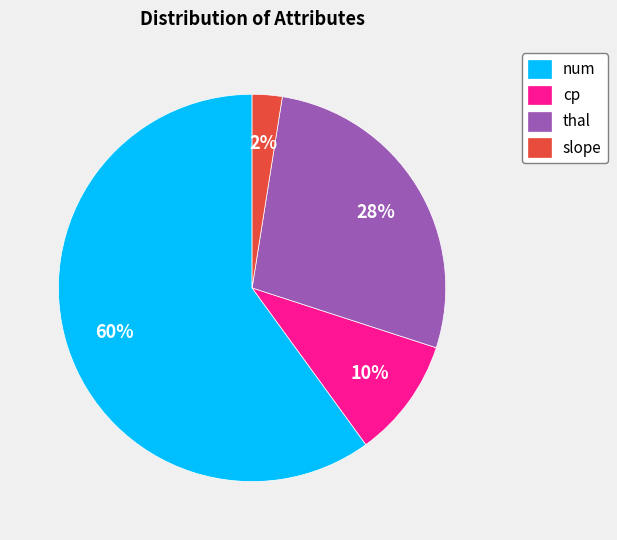

Which category has the smallest portion of the pie?

slope